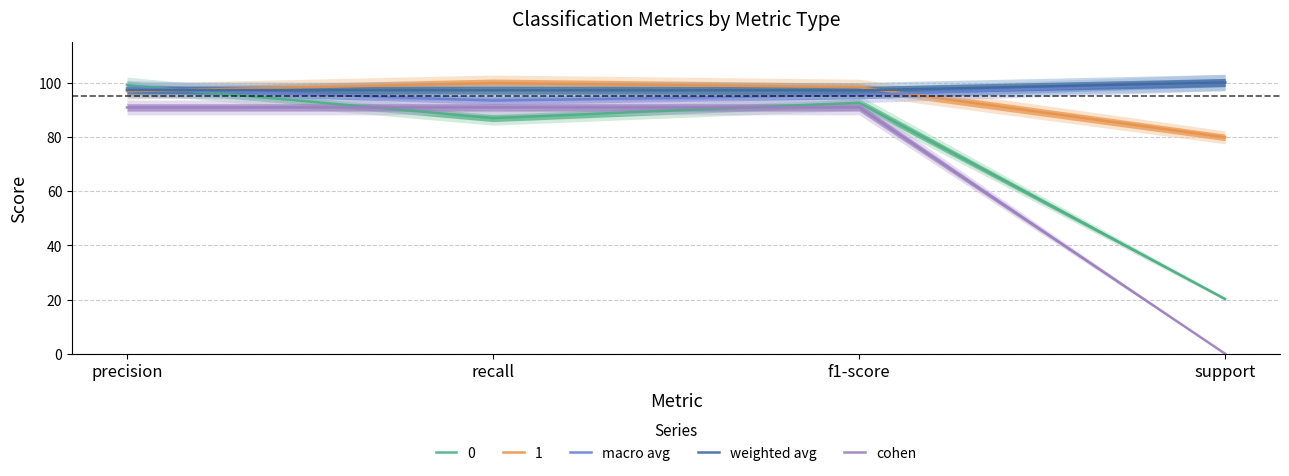

Between support and recall, which is larger?

support